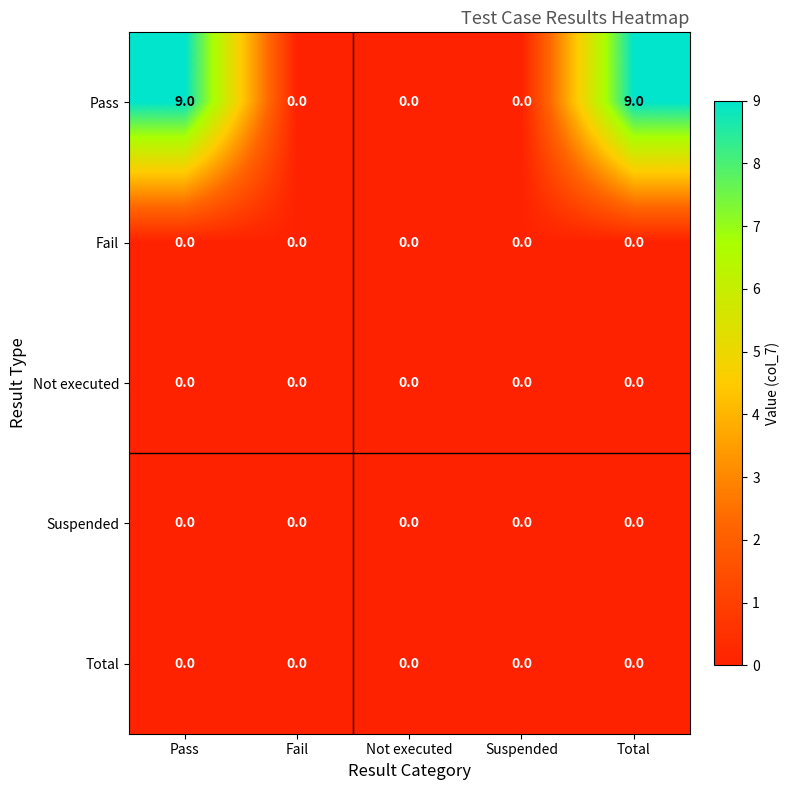

What is the difference between the Pass values at Fail and Pass?

9